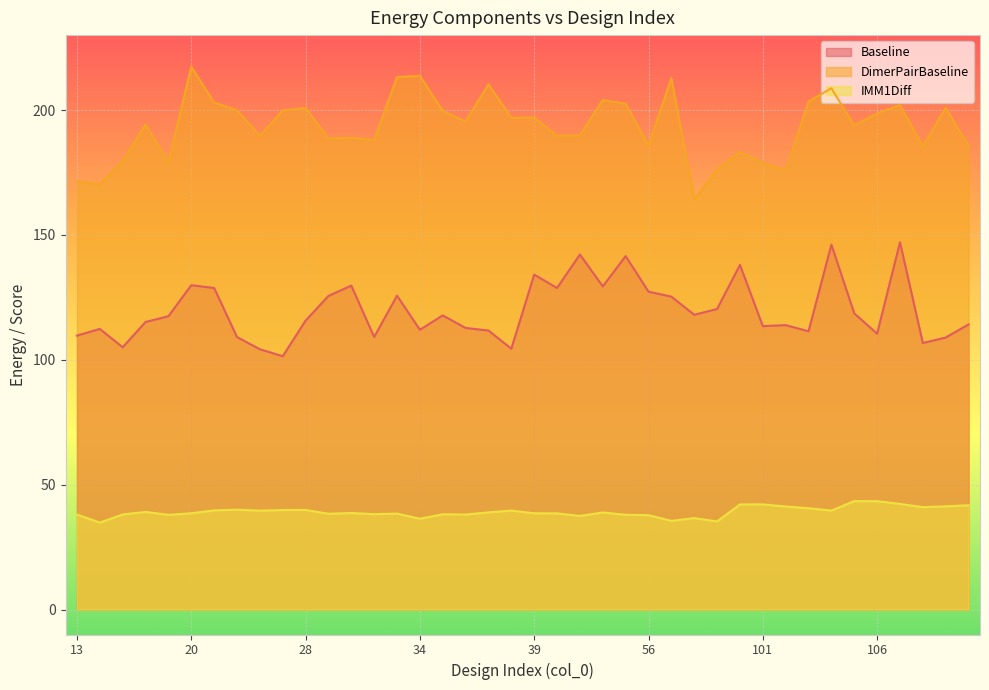

What is the difference between the second highest and second lowest values in the DimerPairBaseline series?

43.5